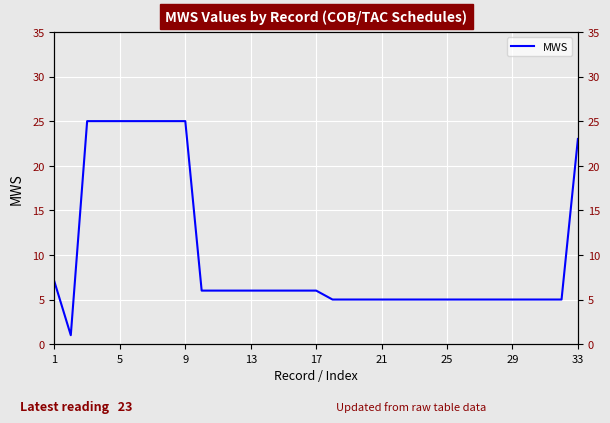

Count the number of categories in the chart.

33